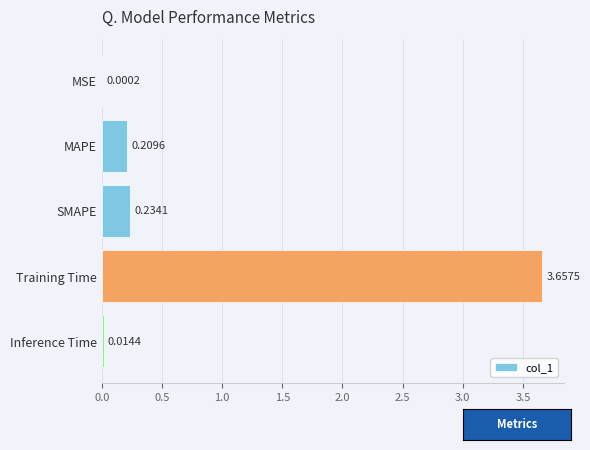

Which category has the highest value across all series?

Training Time